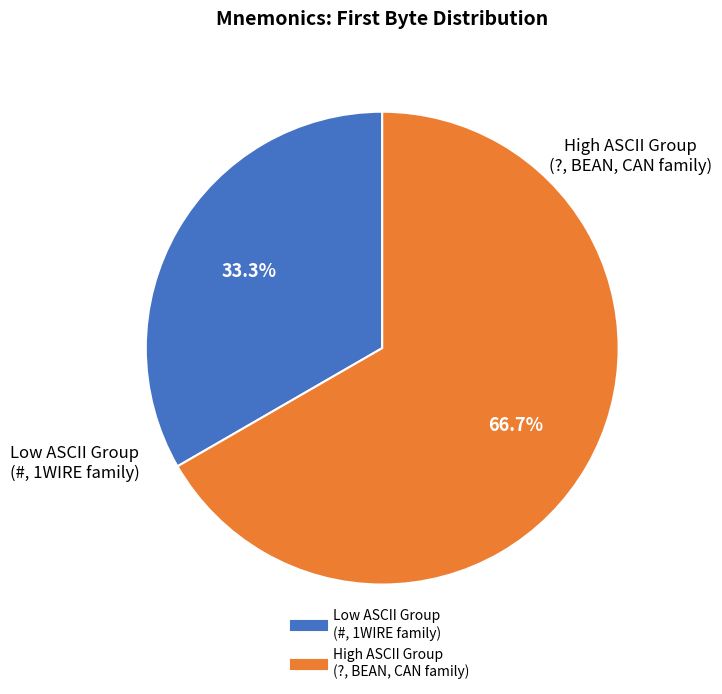

Is there a majority slice in this chart?

Yes